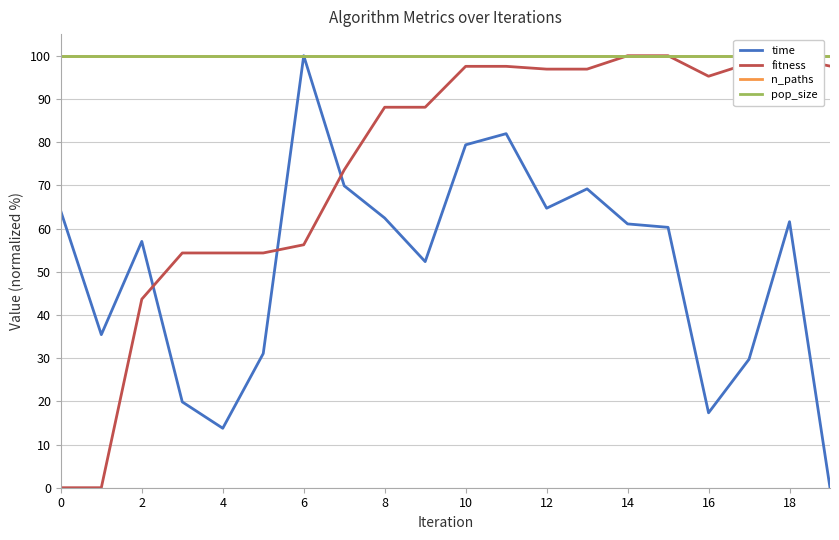

How many distinct data groups are displayed?

4